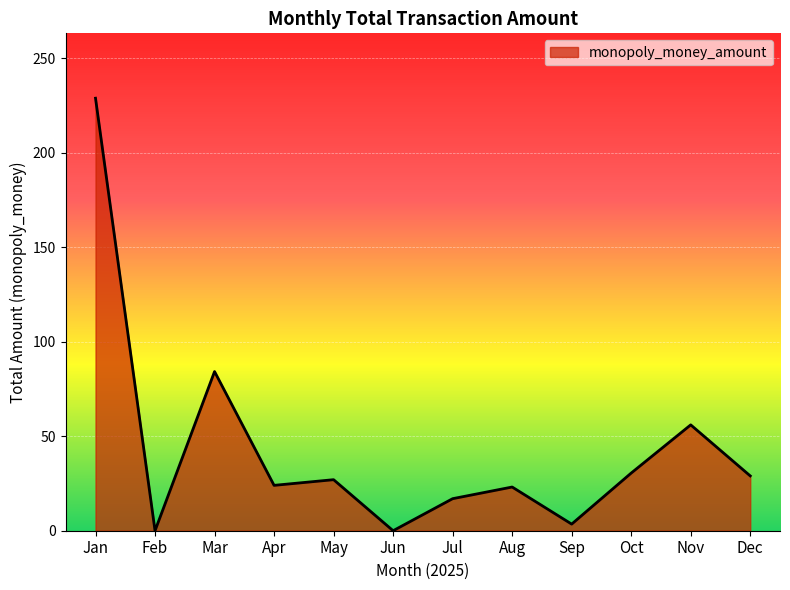

What is the change in value from Jan to Aug?

-205.7